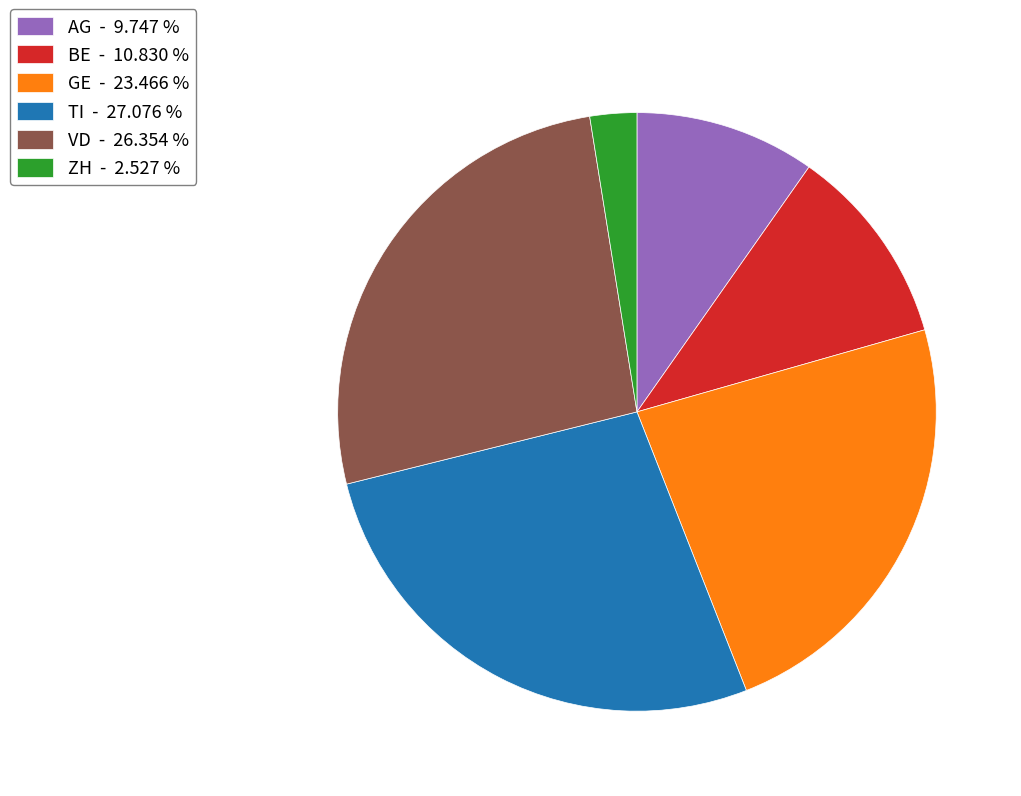

Is the sum of GE - 23.466 % and ZH - 2.527 % greater than half?

No